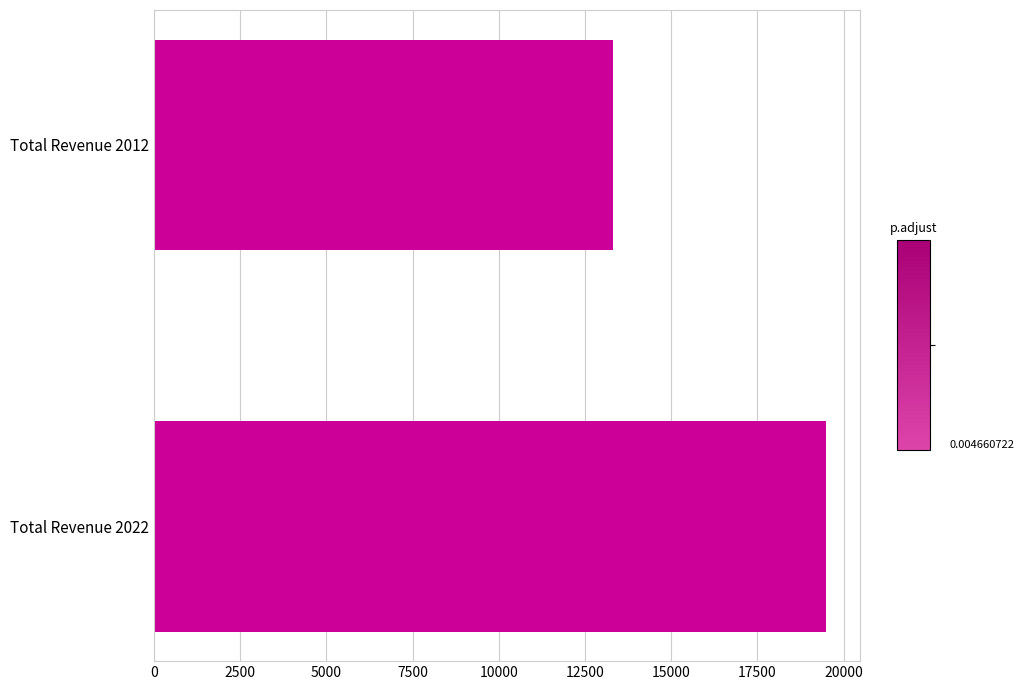

Does the chart contain any negative values?

No